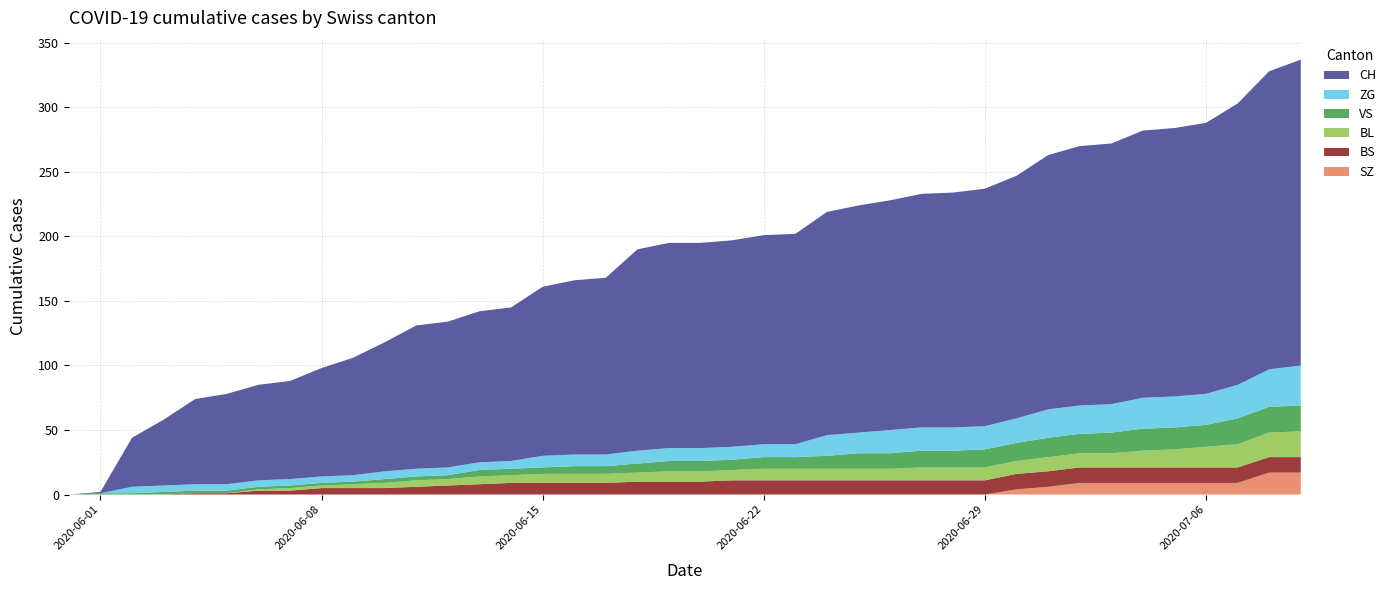

Reading right to left, extract all data points from this chart.

CH: 237	231	218	210	208	207	202	201	197	188	184	182	181	178	176	173	163	162	160	159	159	156	137	135	131	119	117	113	111	100	91	84	76	74	70	66	51	38	1	0
BS: 12	12	12	12	12	12	12	12	12	12	11	11	11	11	11	11	11	11	11	10	10	10	9	9	9	9	8	7	6	5	5	5	3	3	1	1	0	0	0	0
SZ: 17	17	9	9	9	9	9	9	6	4	0	0	0	0	0	0	0	0	0	0	0	0	0	0	0	0	0	0	0	0	0	0	0	0	0	0	0	0	0	0
BL: 20	19	18	16	14	13	11	11	11	10	10	10	10	9	9	9	9	9	8	8	8	7	7	7	7	6	6	5	5	4	3	2	2	1	0	0	0	0	0	0
VS: 20	20	20	17	17	17	16	15	15	14	14	13	13	12	12	10	9	9	8	8	8	7	6	6	5	5	5	3	3	3	2	2	2	2	2	2	2	1	1	0
ZG: 31	29	26	24	24	24	22	22	22	19	18	18	18	18	16	16	10	10	10	10	10	10	9	9	9	6	6	6	6	6	5	5	5	5	5	5	5	5	0	0